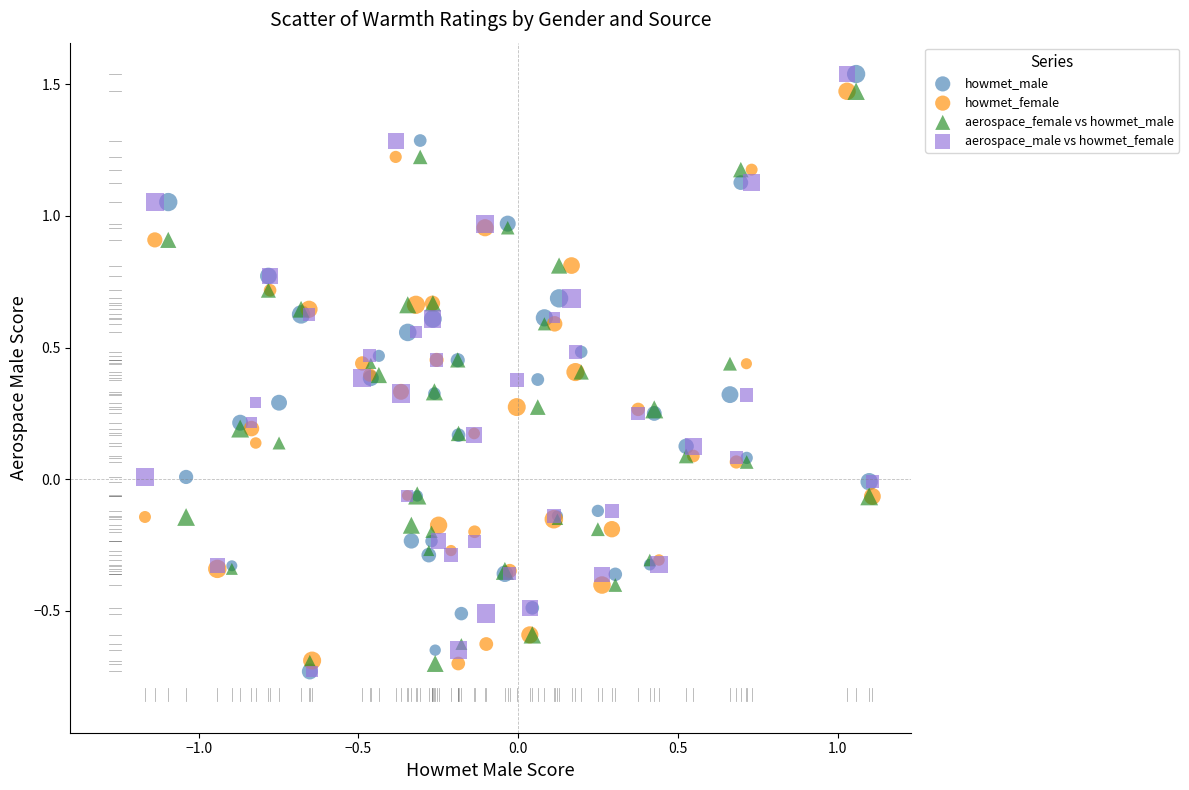

What are all the series names shown in the legend?

howmet_male, howmet_female, aerospace_female vs howmet_male, aerospace_male vs howmet_female